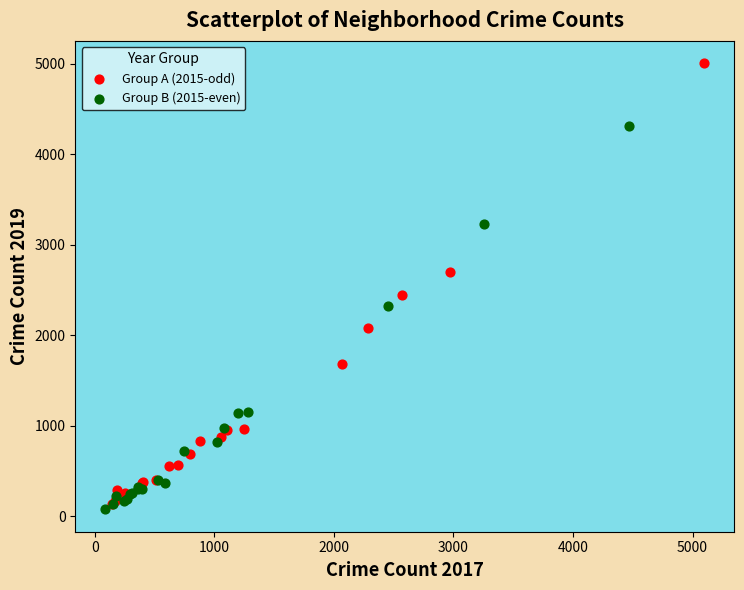

Which series has the widest spread of Y values?

Group A (2015-odd)